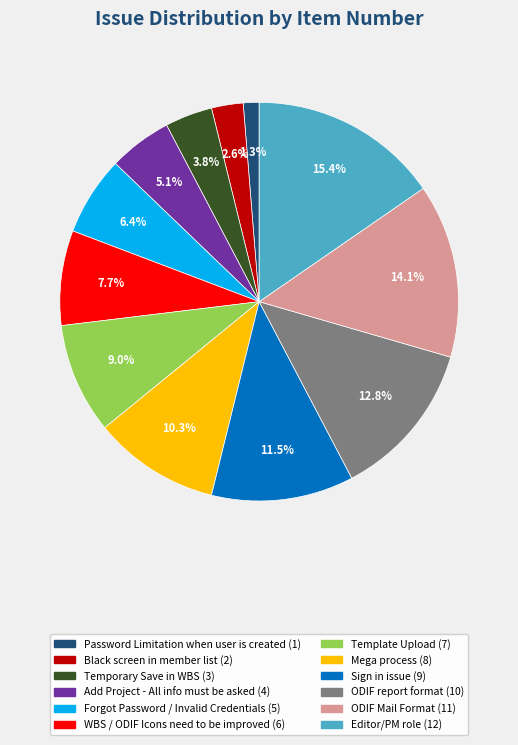

Which slice is the smallest?

Password Limitation when user is created